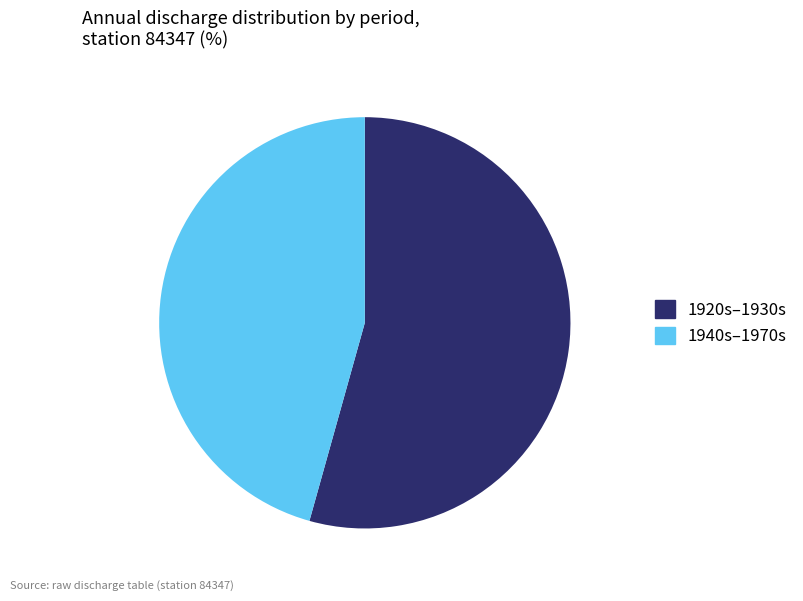

Combined, do 1940s–1970s and 1920s–1930s account for over 50%?

Yes